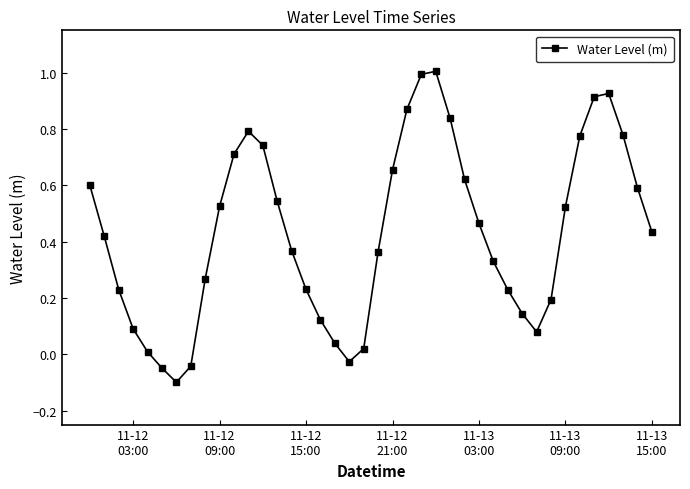

What is the maximum value shown in the chart?

1.0